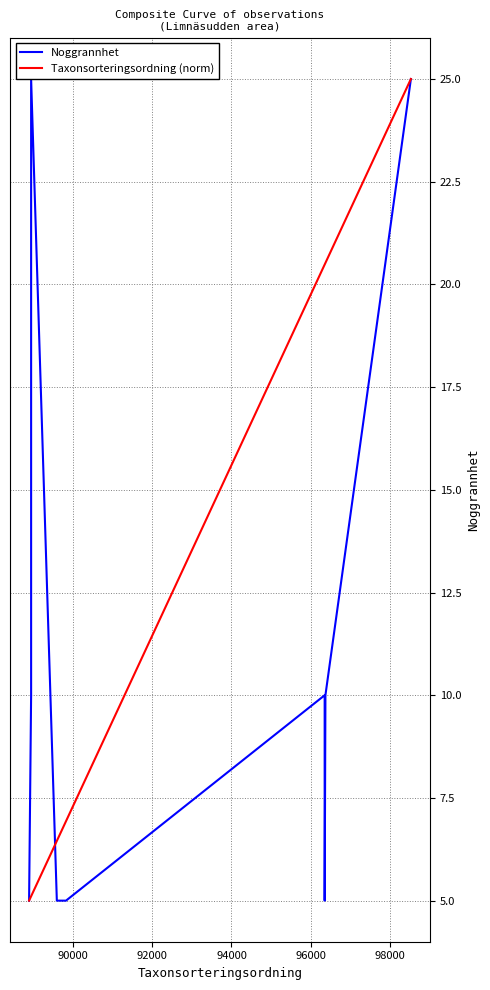

How many times do Taxonsorteringsordning (norm) and Noggrannhet cross each other?

1